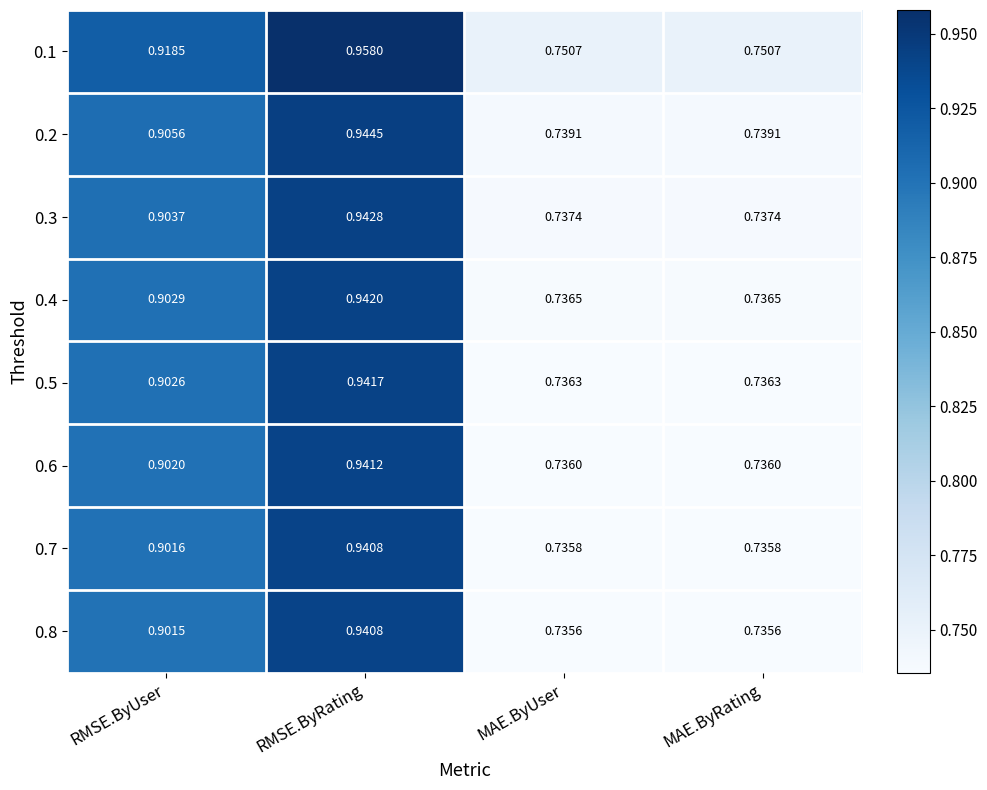

Is the value of 0.2 at RMSE.ByRating greater than the value of 0.8 at RMSE.ByRating?

Yes